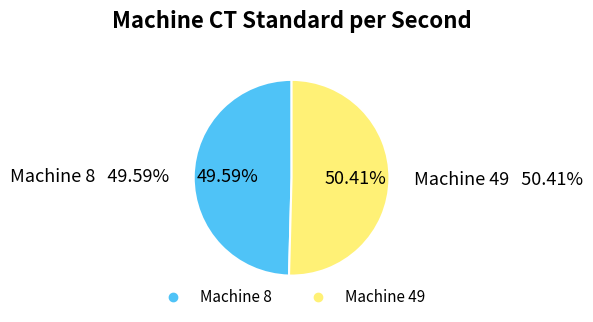

To the nearest percent, what is the difference between the largest and smallest slice percentages?

1%